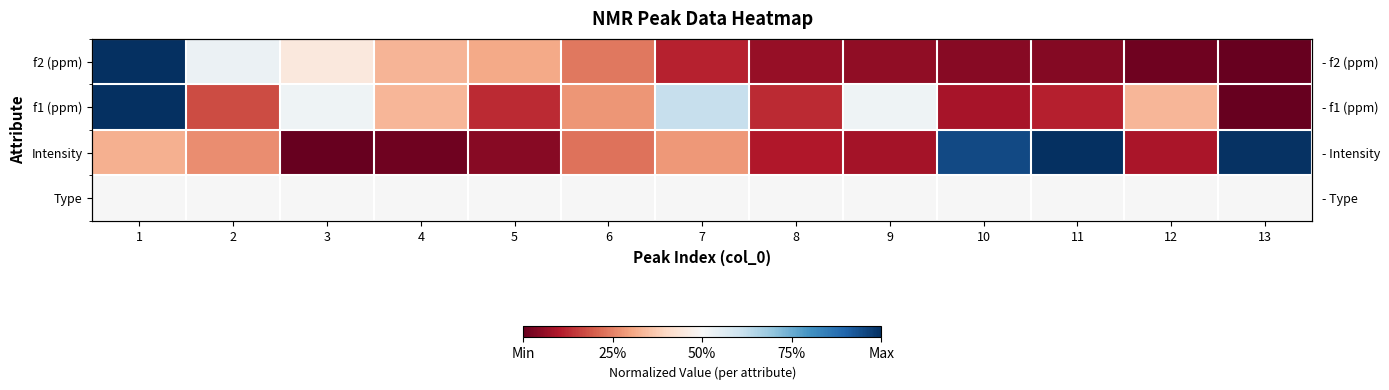

Which has a higher value, 6 or 11?

6